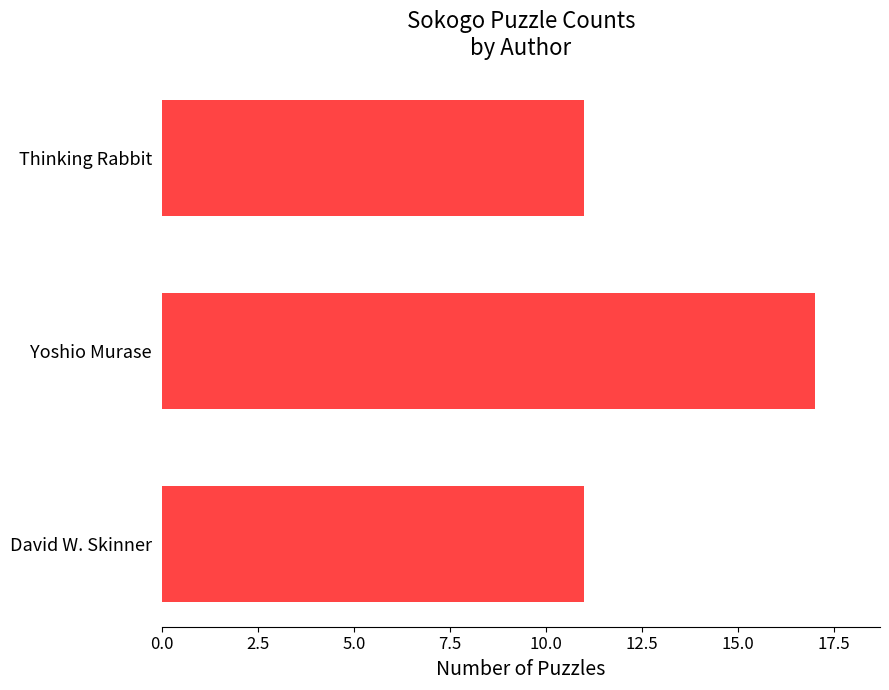

How many data points does each series have?

3